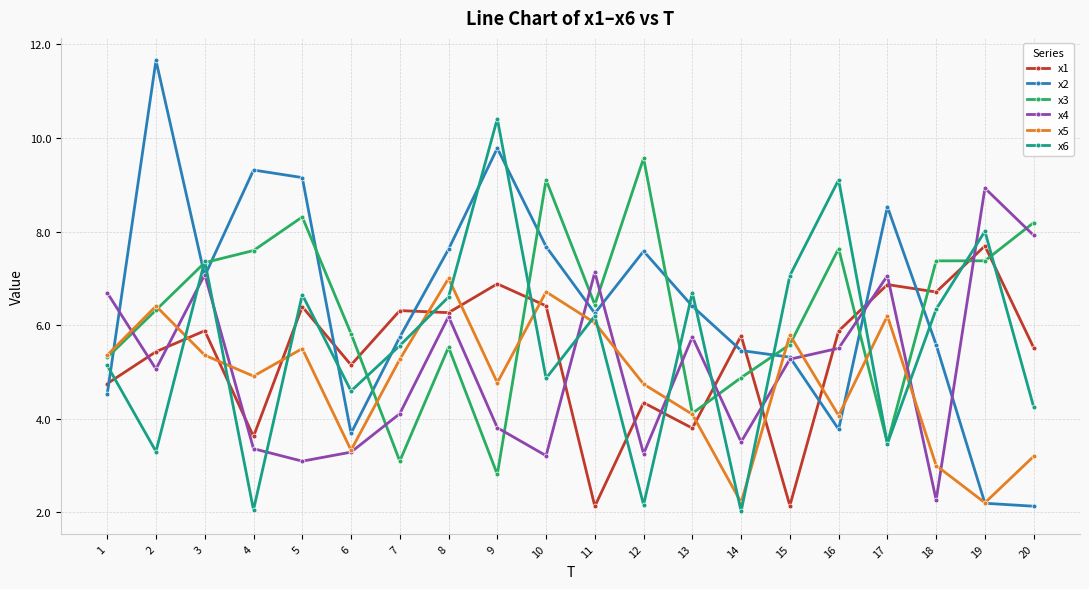

What is the difference between the maximum and minimum values in the x5 series?

4.8